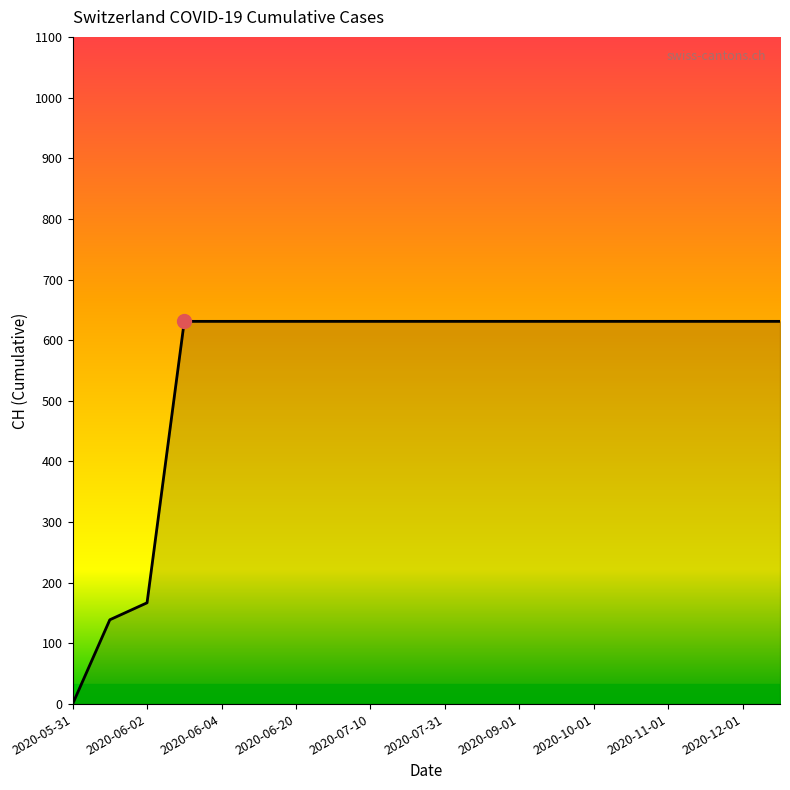

What is the difference between the maximum and minimum values?

631